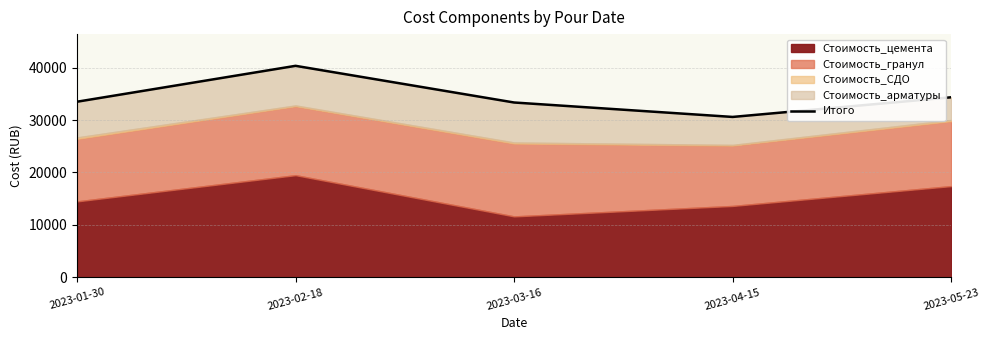

Does the chart have visible grid lines?

Yes